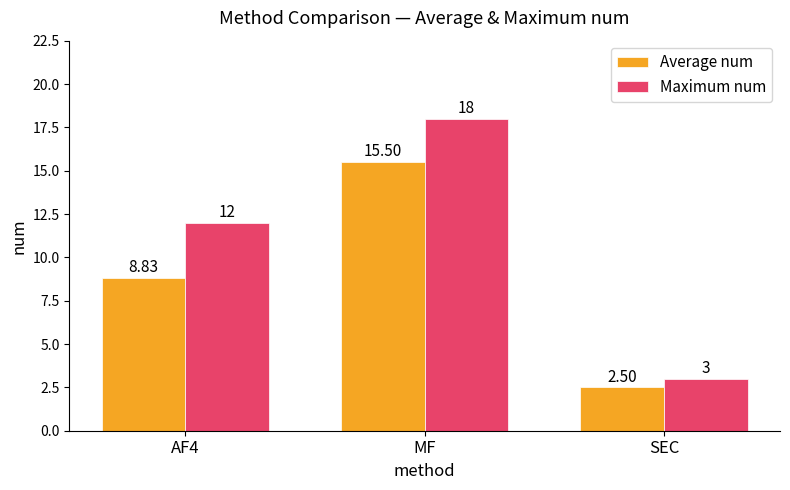

Rank the series by their maximum value, from highest to lowest.

Maximum num, Average num